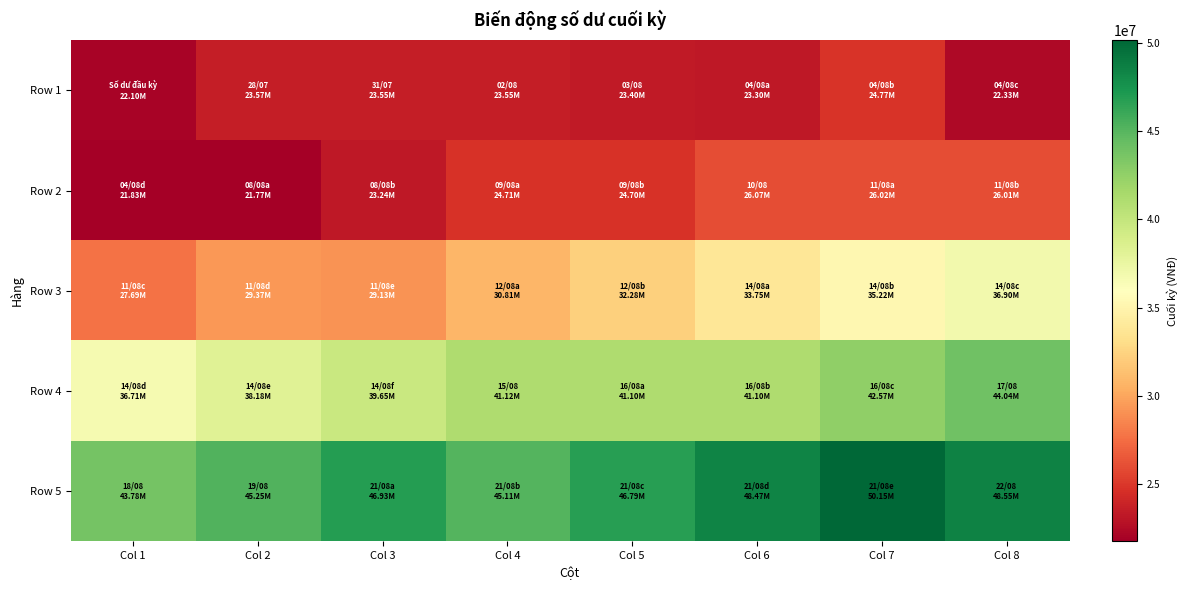

List the series in order of their peak value, lowest first.

Row 1, Row 2, Row 3, Row 4, Row 5